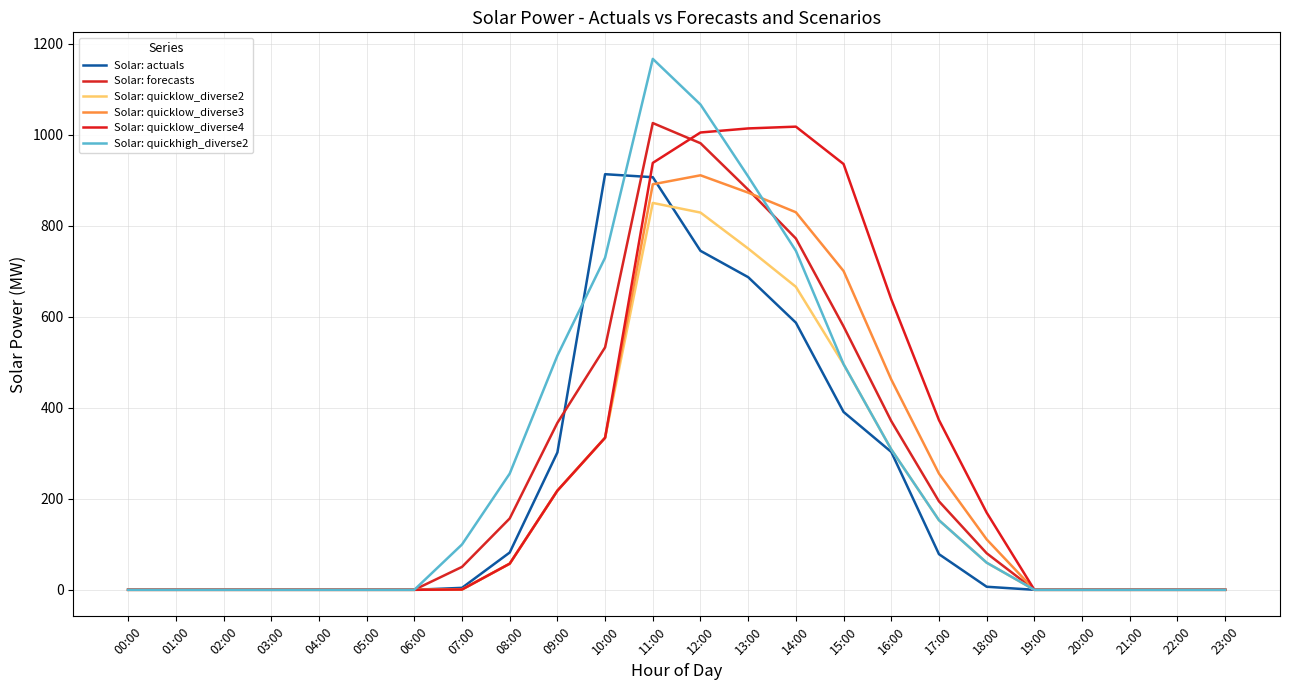

Reading right to left, transcribe all the data shown in this chart.

Solar: actuals: 23:00=0.0	22:00=0.0	21:00=0.0	20:00=0.0	19:00=0.0	18:00=6.7	17:00=78.3	16:00=303.0	15:00=390.8	14:00=587.0	13:00=687.0	12:00=744.9	11:00=906.7	10:00=913.3	09:00=301.8	08:00=81.9	07:00=4.3	06:00=0.0	05:00=0.0	04:00=0.0	03:00=0.0	02:00=0.0	01:00=0.0	00:00=0.0
Solar: forecasts: 23:00=0.0	22:00=0.0	21:00=0.0	20:00=0.0	19:00=0.0	18:00=80.4	17:00=194.4	16:00=370.8	15:00=578.7	14:00=772.0	13:00=879.2	12:00=981.4	11:00=1025.7	10:00=532.8	09:00=366.8	08:00=156.8	07:00=50.3	06:00=0.0	05:00=0.0	04:00=0.0	03:00=0.0	02:00=0.0	01:00=0.0	00:00=0.0
Solar: quicklow_diverse2: 23:00=0.0	22:00=0.0	21:00=0.0	20:00=0.0	19:00=0.0	18:00=59.6	17:00=152.9	16:00=308.5	15:00=495.7	14:00=665.8	13:00=749.9	12:00=829.0	11:00=850.2	10:00=334.1	09:00=217.9	08:00=57.4	07:00=0.7	06:00=0.0	05:00=0.0	04:00=0.0	03:00=0.0	02:00=0.0	01:00=0.0	00:00=0.0
Solar: quicklow_diverse3: 23:00=0.0	22:00=0.0	21:00=0.0	20:00=0.0	19:00=0.0	18:00=110.8	17:00=255.3	16:00=462.1	15:00=700.5	14:00=829.7	13:00=872.8	12:00=910.9	11:00=891.1	10:00=334.1	09:00=217.9	08:00=57.4	07:00=0.7	06:00=0.0	05:00=0.0	04:00=0.0	03:00=0.0	02:00=0.0	01:00=0.0	00:00=0.0
Solar: quicklow_diverse4: 23:00=0.0	22:00=0.0	21:00=0.0	20:00=0.0	19:00=0.0	18:00=169.6	17:00=372.9	16:00=638.5	15:00=935.7	14:00=1017.8	13:00=1013.9	12:00=1005.0	11:00=938.1	10:00=334.1	09:00=217.9	08:00=57.4	07:00=0.7	06:00=0.0	05:00=0.0	04:00=0.0	03:00=0.0	02:00=0.0	01:00=0.0	00:00=0.0
Solar: quickhigh_diverse2: 23:00=0.0	22:00=0.0	21:00=0.0	20:00=0.0	19:00=0.0	18:00=59.6	17:00=152.9	16:00=308.5	15:00=495.7	14:00=745.0	13:00=908.2	12:00=1066.4	11:00=1166.7	10:00=729.9	09:00=514.6	08:00=255.3	07:00=99.6	06:00=0.0	05:00=0.0	04:00=0.0	03:00=0.0	02:00=0.0	01:00=0.0	00:00=0.0